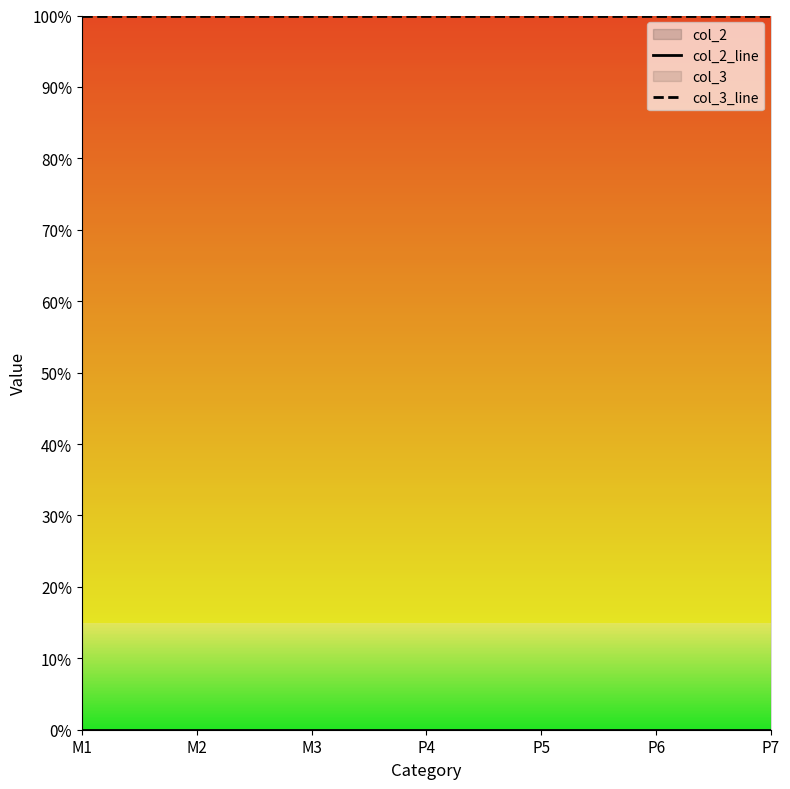

Is the value of col_3_line at P7 greater than the value of col_2_line at P4?

Yes